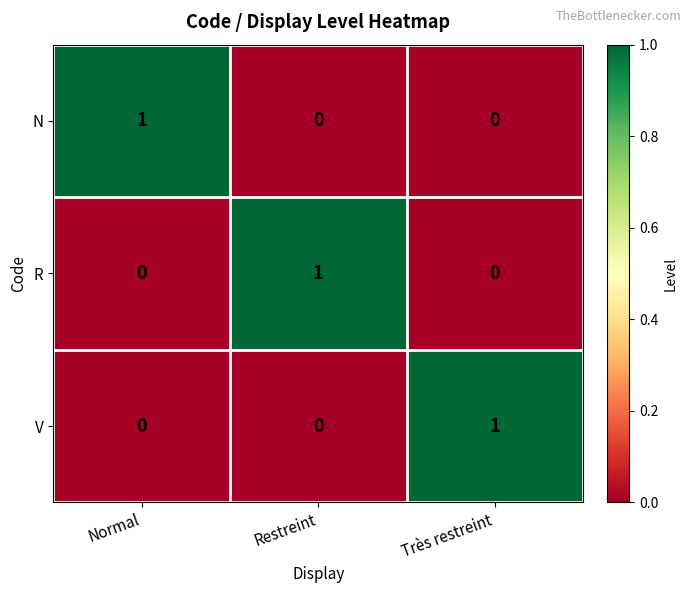

Is it true that N equals 1 at Normal?

True